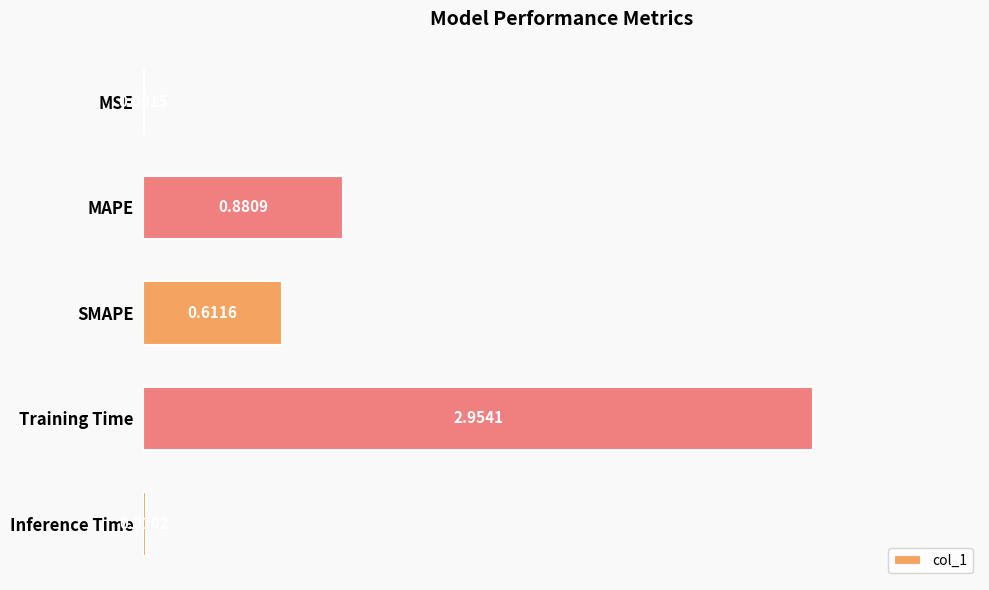

What is the sum of all values?

4.5